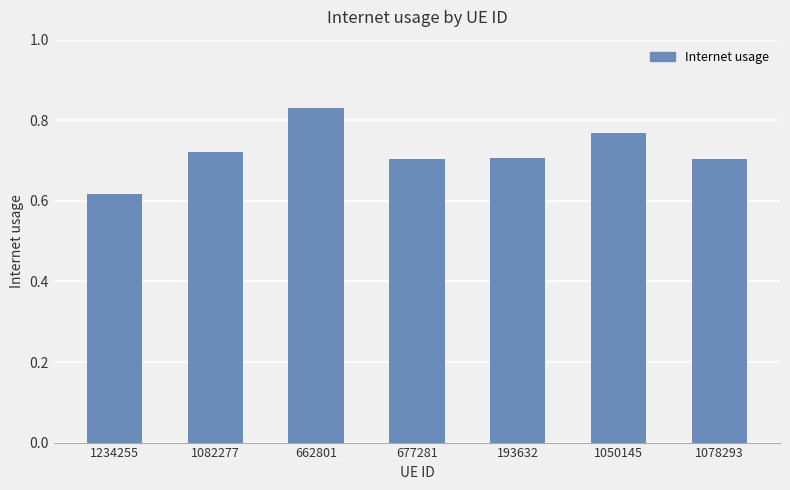

The value at 193632 is 0.4. True or false?

False